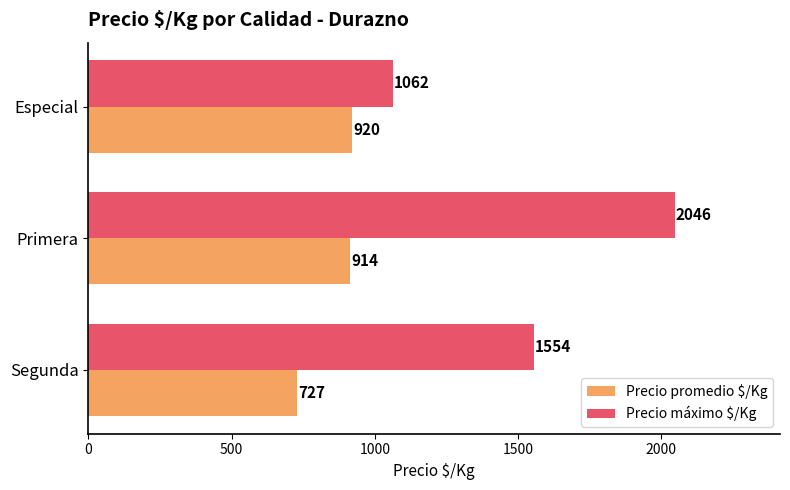

Which category has the highest value in the Precio máximo $/Kg series?

Primera